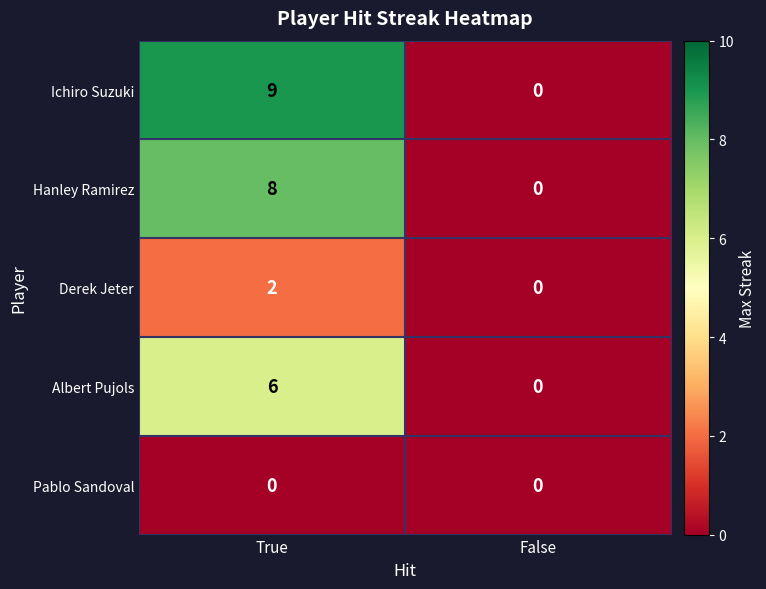

What is the sum of all Hanley Ramirez values?

8